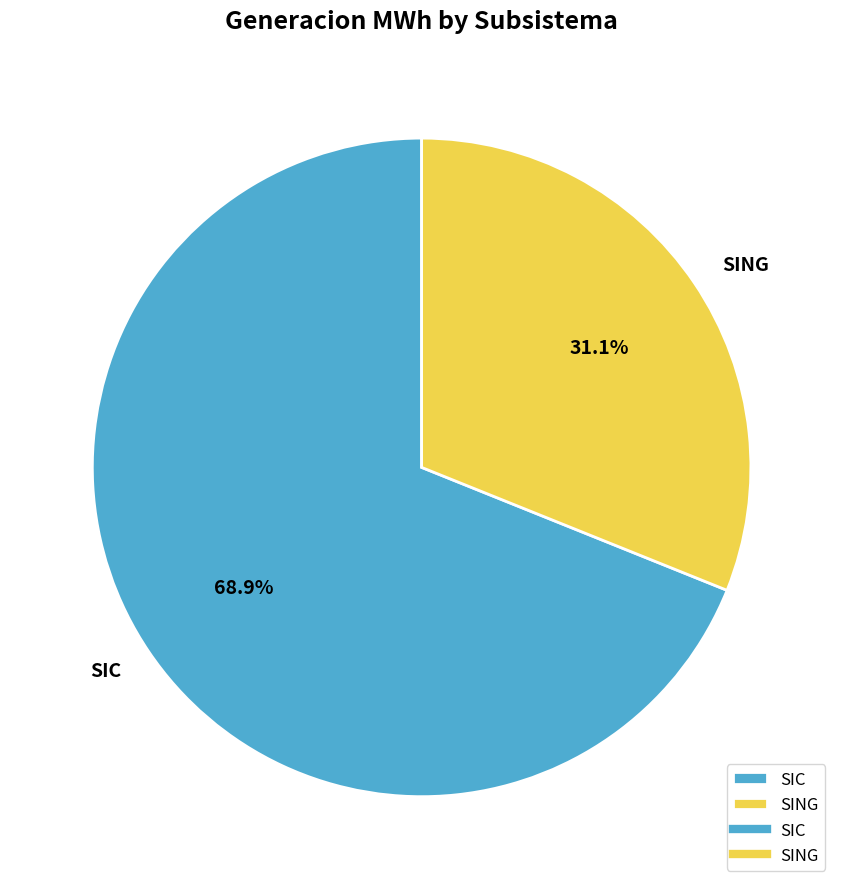

Is there a majority slice in this chart?

Yes